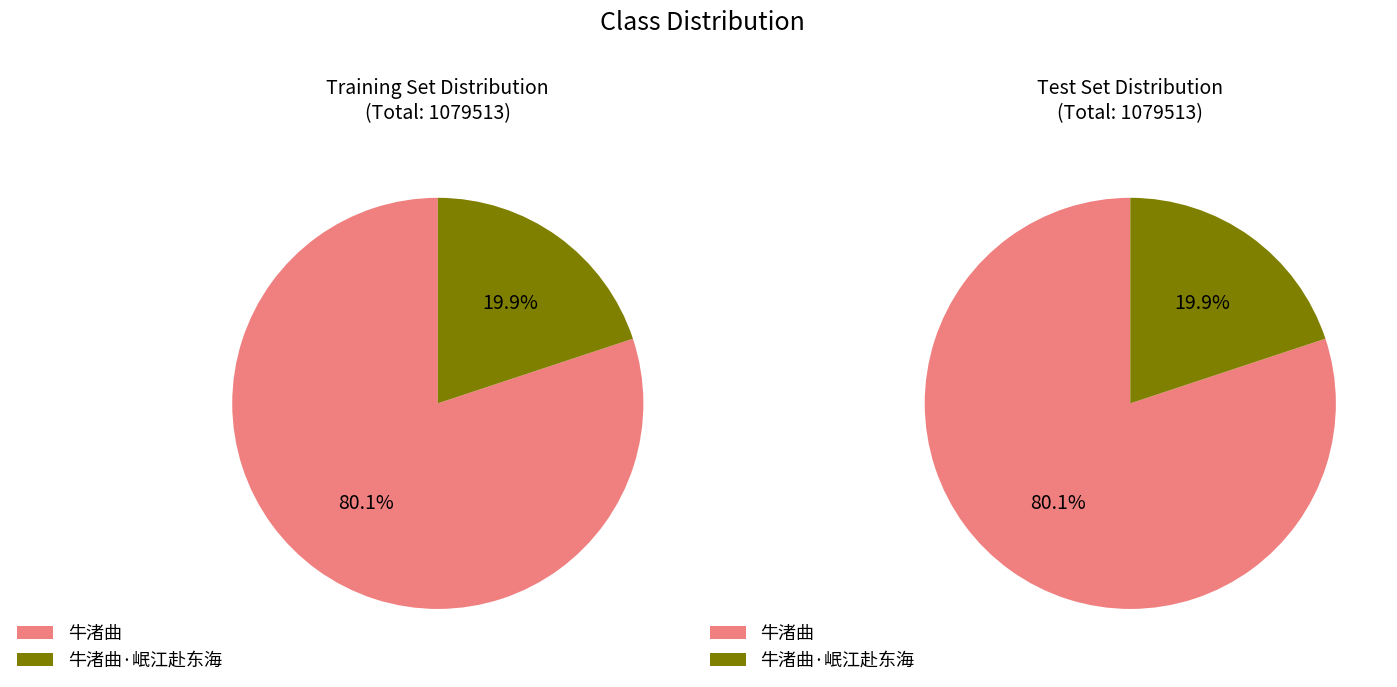

What is the smallest slice in the pie chart?

牛渚曲·岷江赴东海